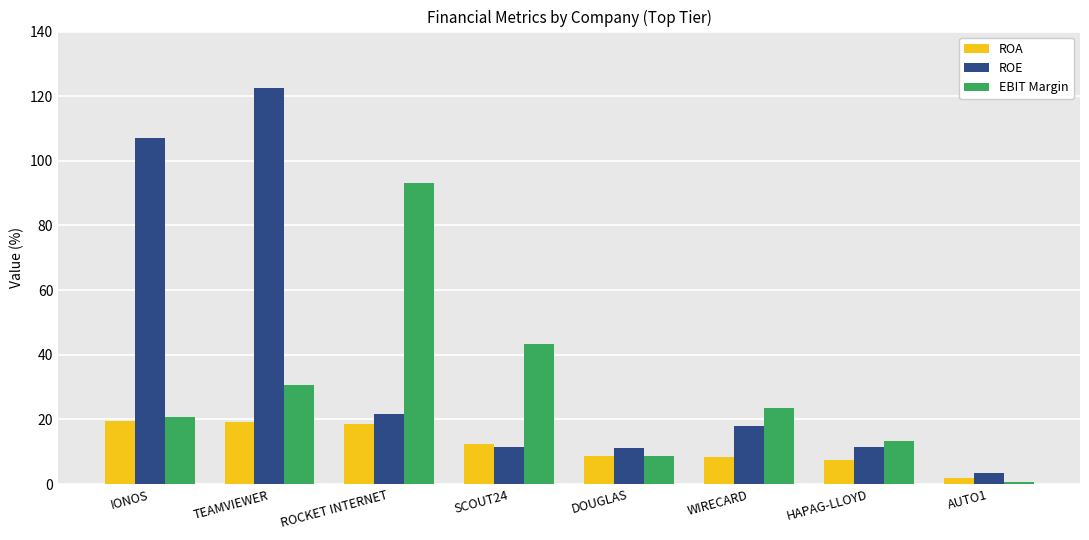

List the labels in order of EBIT Margin value, smallest first.

AUTO1, DOUGLAS, HAPAG-LLOYD, IONOS, WIRECARD, TEAMVIEWER, SCOUT24, ROCKET INTERNET